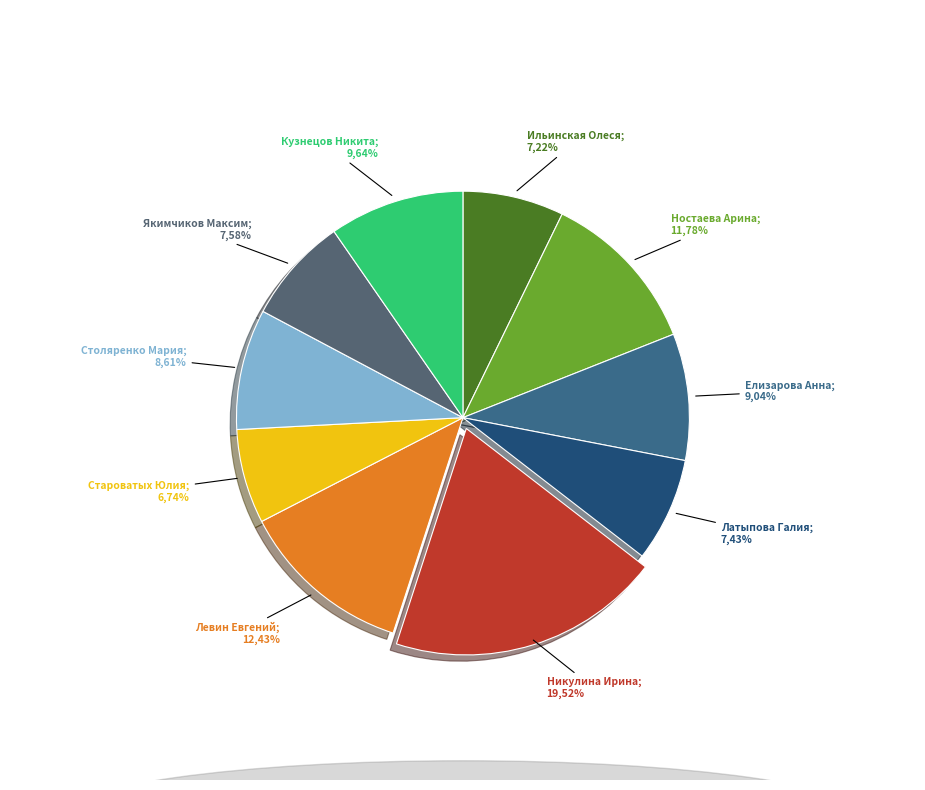

To the nearest percent, what percentage of the pie is Никулина Ирина?

20%